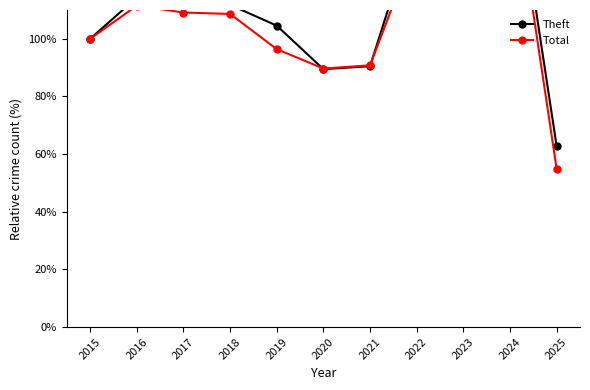

Reading left to right, extract all data points from this chart.

Theft: 100.0	114.3	112.0	111.8	104.6	89.5	90.5	141.3	155.9	169.3	62.7
Total: 100.0	111.5	109.1	108.6	96.4	89.7	90.8	133.3	158.3	162.8	54.8